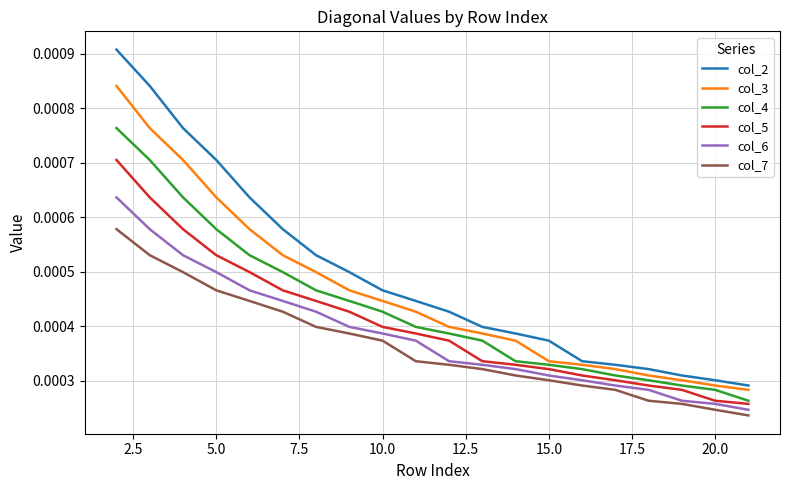

Is this an area chart (filled region under the line)?

No